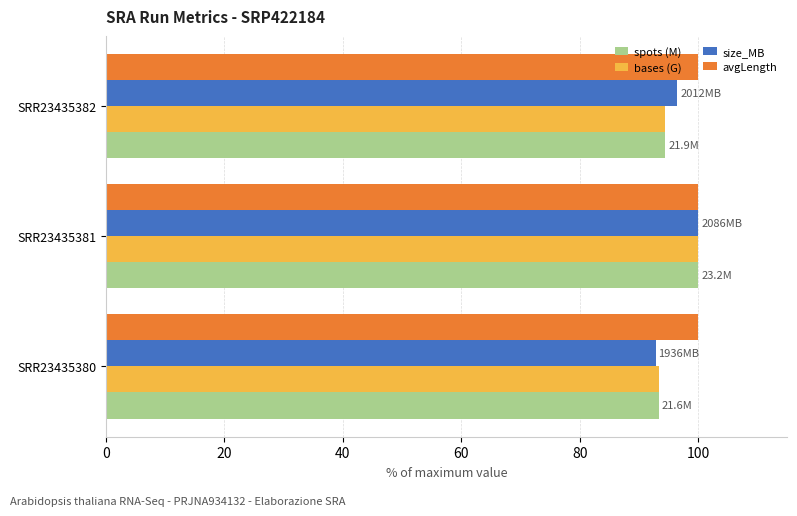

What is the spread (max minus min) of values at SRR23435380?

7.2